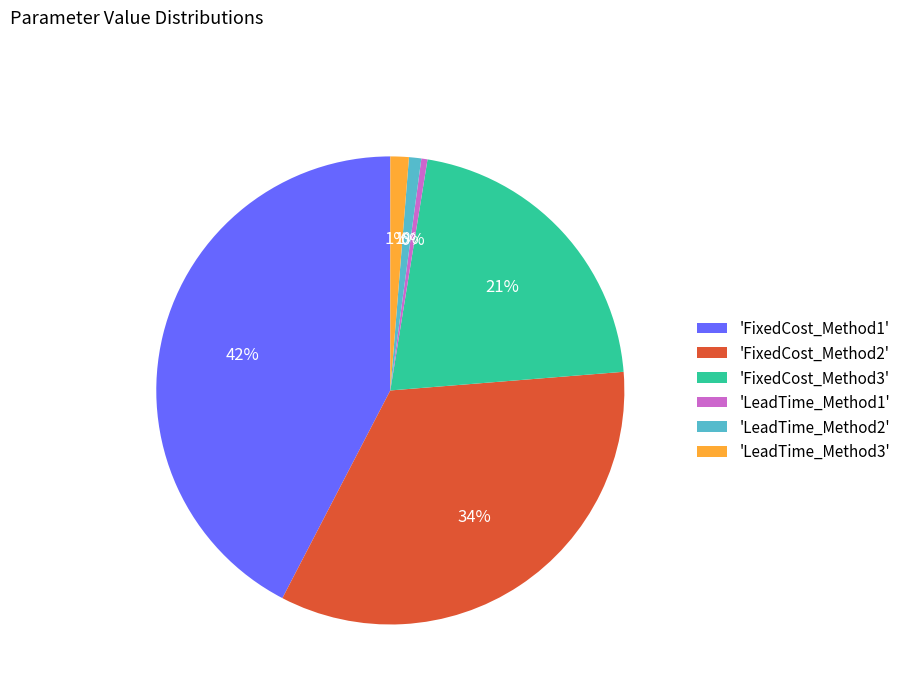

Is it true that 'FixedCost_Method1' is 42% of the pie?

True